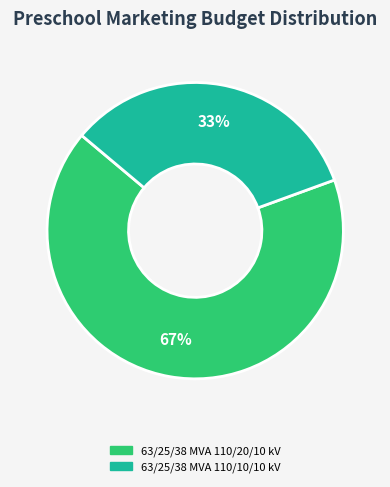

To the nearest percent, what is the average slice percentage?

50%